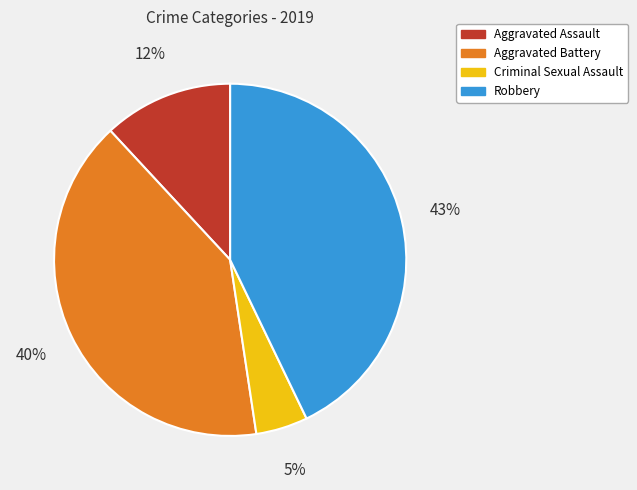

What is the ratio of the value at Robbery to the value at Aggravated Battery?

1.1